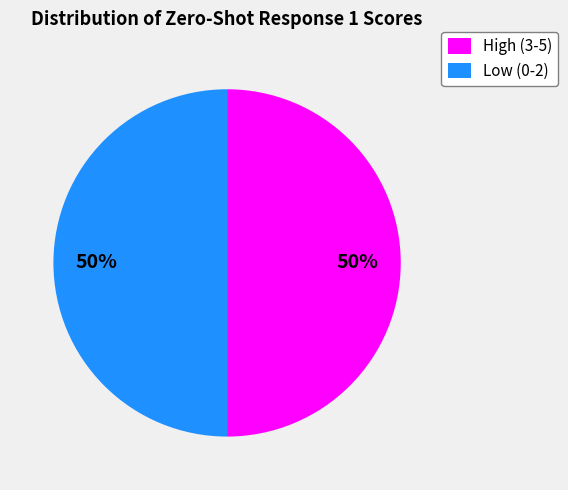

Count the number of slices in the pie.

2